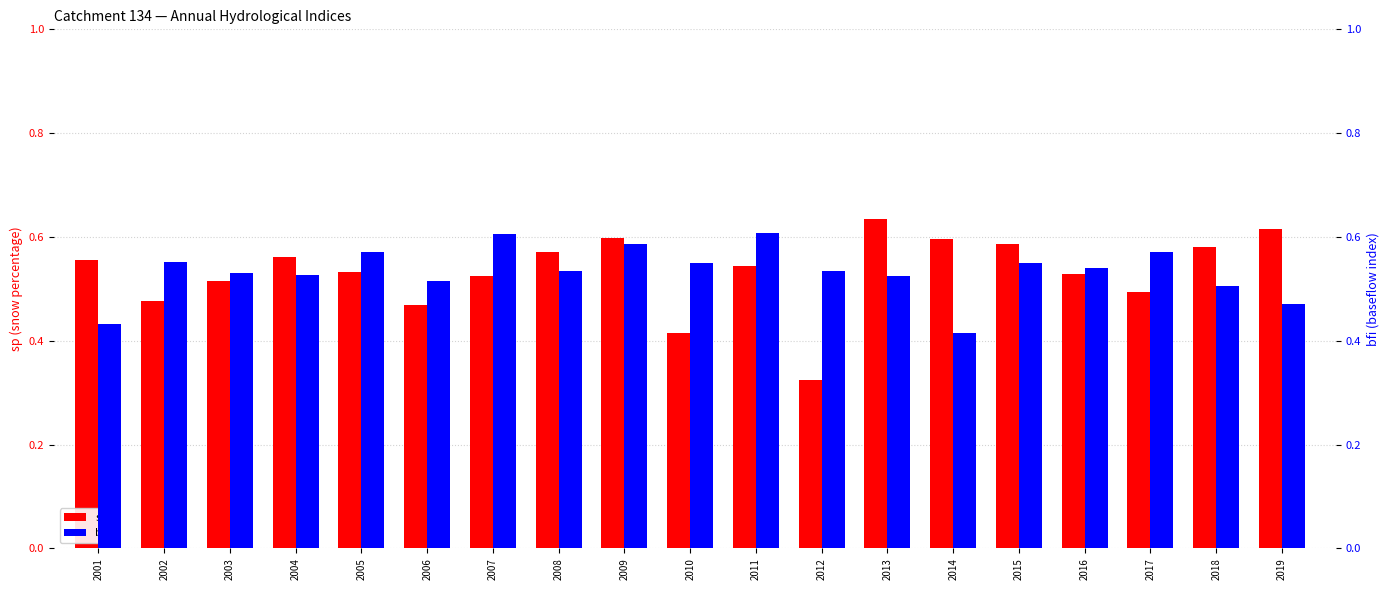

Reading left to right, transcribe all the data shown in this chart.

sp: 2001=0.6	2002=0.5	2003=0.5	2004=0.6	2005=0.5	2006=0.5	2007=0.5	2008=0.6	2009=0.6	2010=0.4	2011=0.5	2012=0.3	2013=0.6	2014=0.6	2015=0.6	2016=0.5	2017=0.5	2018=0.6	2019=0.6
bfi: 2001=0.4	2002=0.6	2003=0.5	2004=0.5	2005=0.6	2006=0.5	2007=0.6	2008=0.5	2009=0.6	2010=0.6	2011=0.6	2012=0.5	2013=0.5	2014=0.4	2015=0.5	2016=0.5	2017=0.6	2018=0.5	2019=0.5